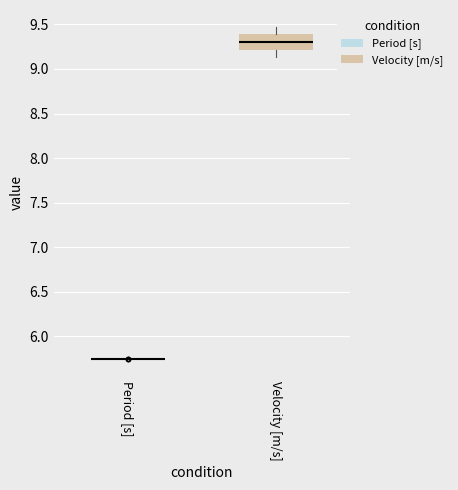

Reading left to right, read every box against the y-axis: the position of its median line, the range the box covers, and the ends of its whiskers. The values are not printed on the chart, so give them approximately, as read against the axis.

Period [s]: box collapsed to a line at 5.75, whiskers 5.75 to 5.75
Velocity [m/s]: median 9.30, box 9.20 to 9.40, whiskers 9.15 to 9.45